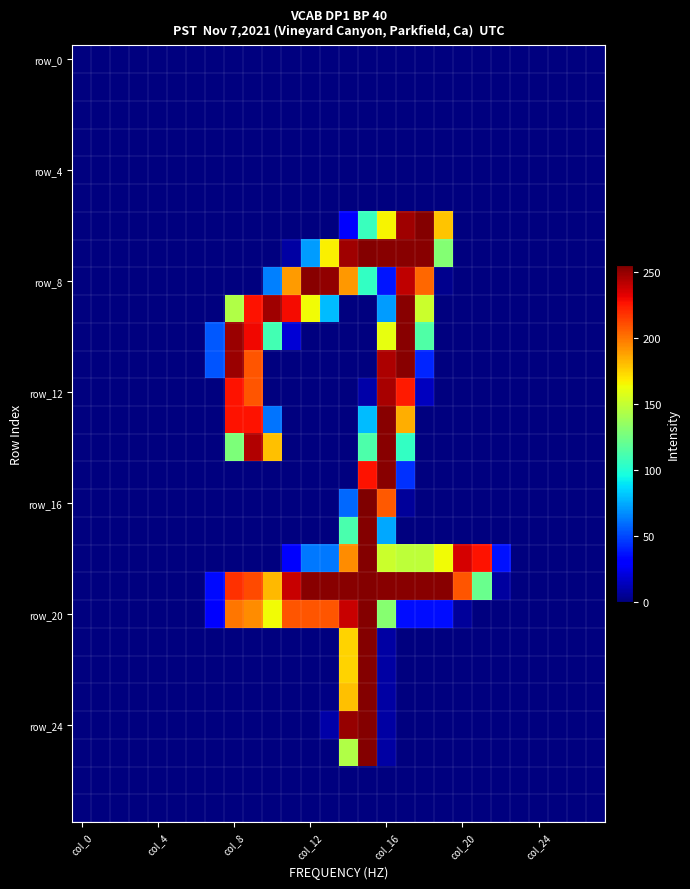

At how many categories does at least one series exceed 253?

2